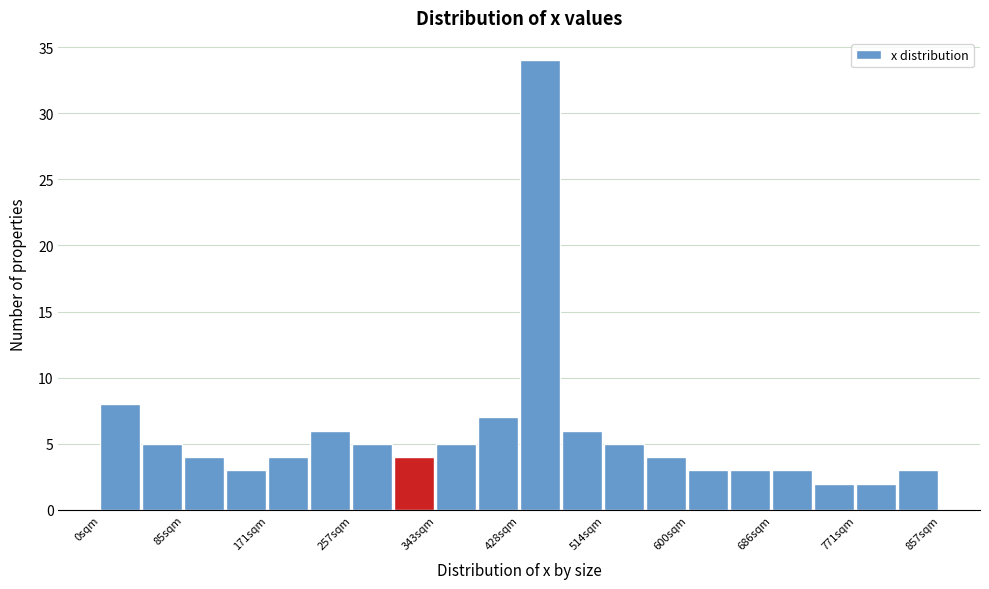

What is the height of the bar covering 640 to 690 on the x-axis? Neither the bar edges nor the heights are printed on the chart, so give them approximately, as read against the axes.

3